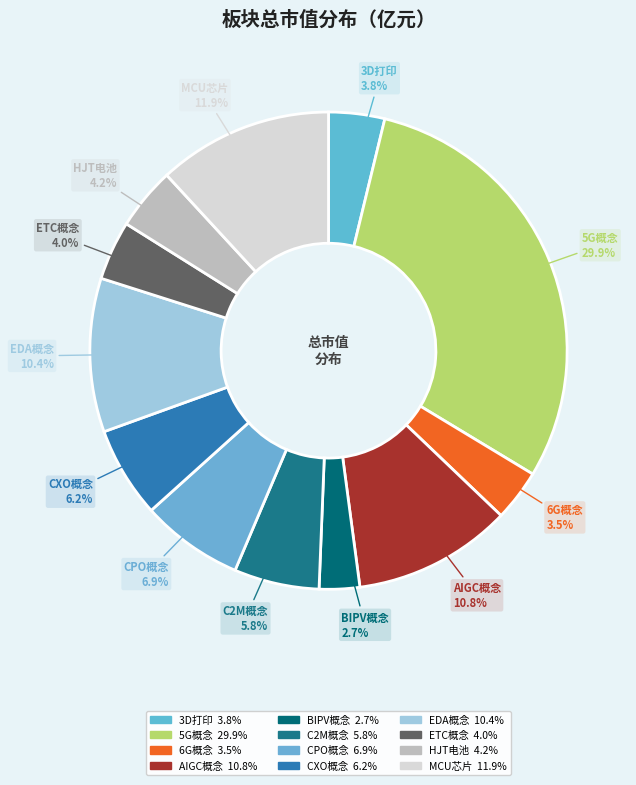

Combined, do MCU芯片 and AIGC概念 account for over 50%?

No